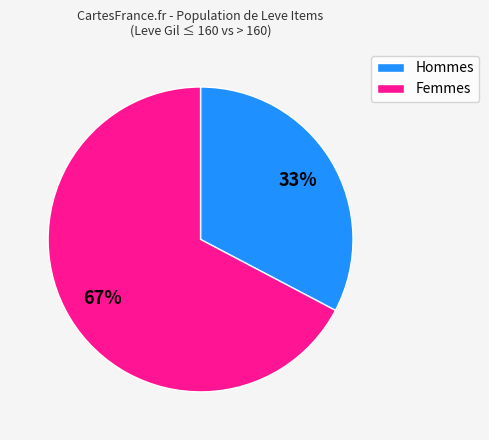

Combined, do Hommes and Femmes account for over 50%?

Yes